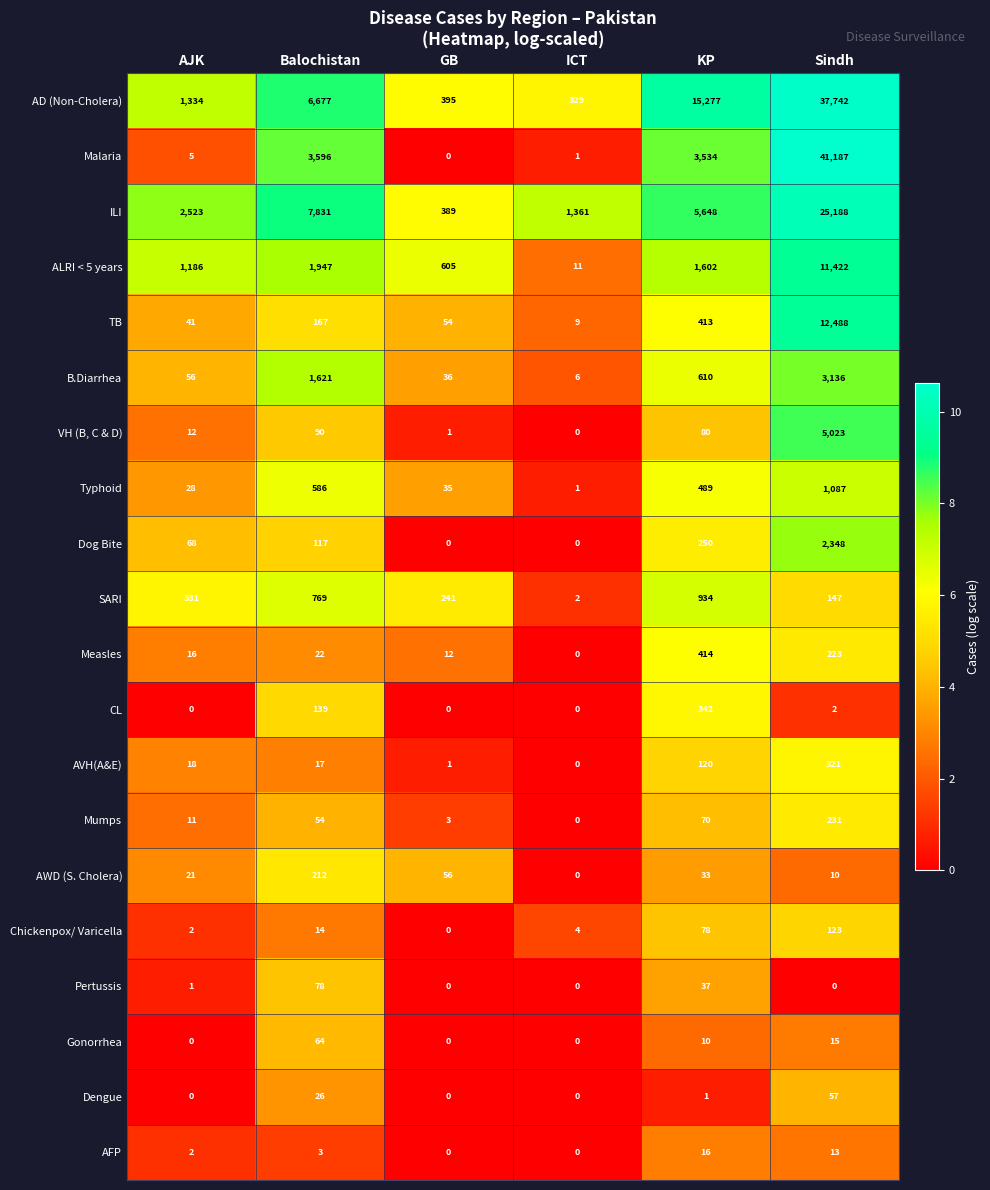

What is the total value across all series at Sindh?

140763